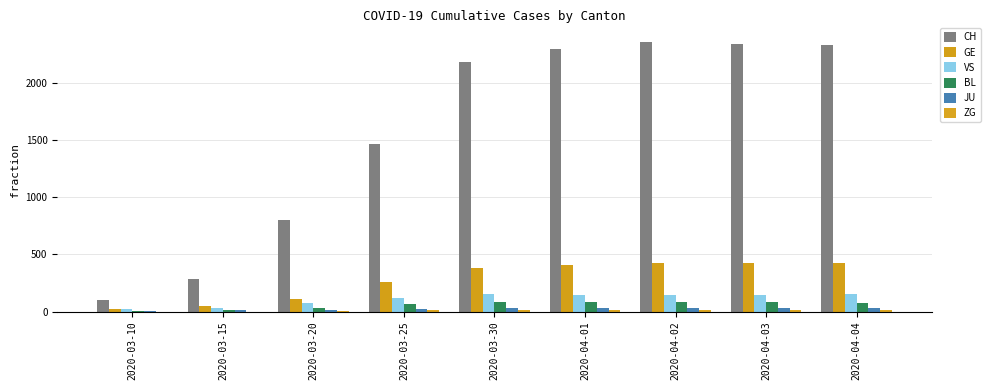

How many data points does each series have?

9